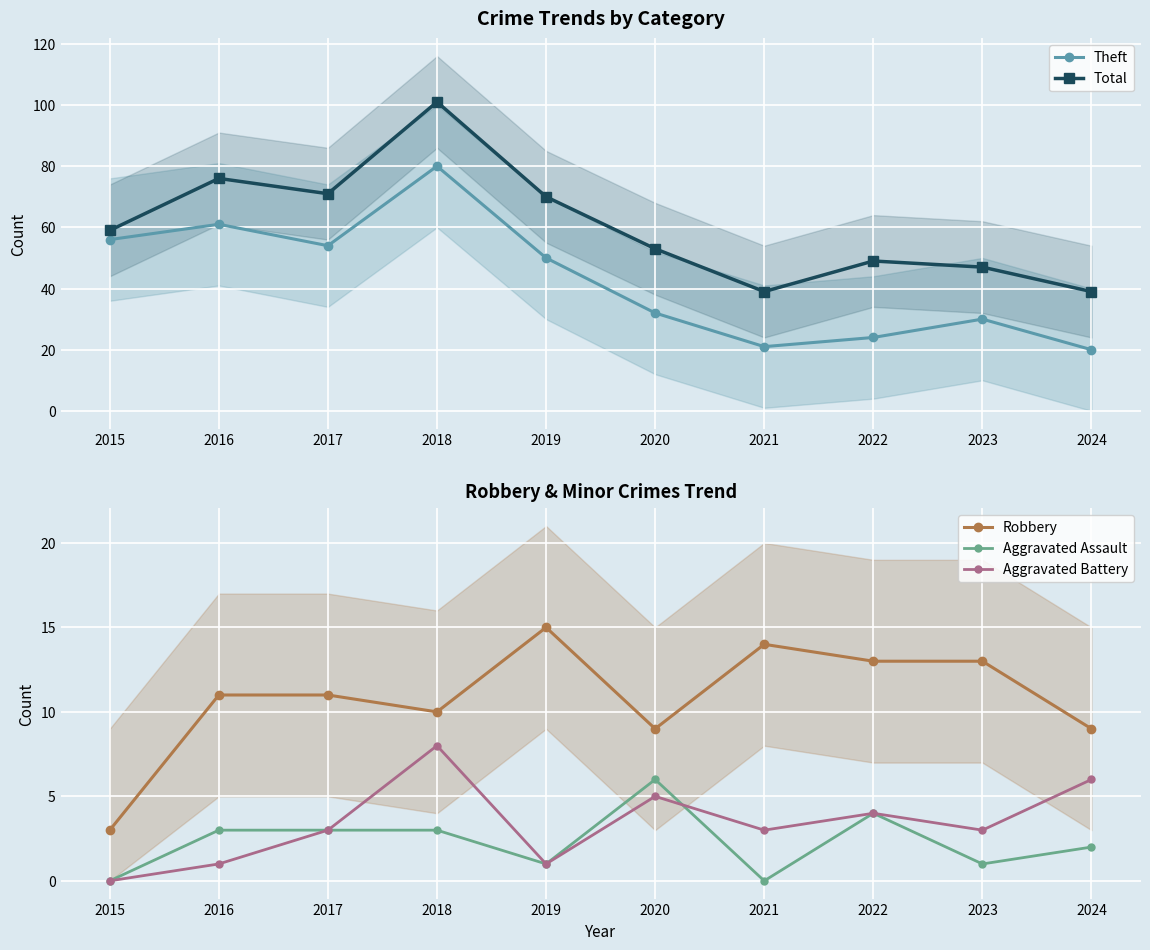

What is the total value across all series at 2015?

118